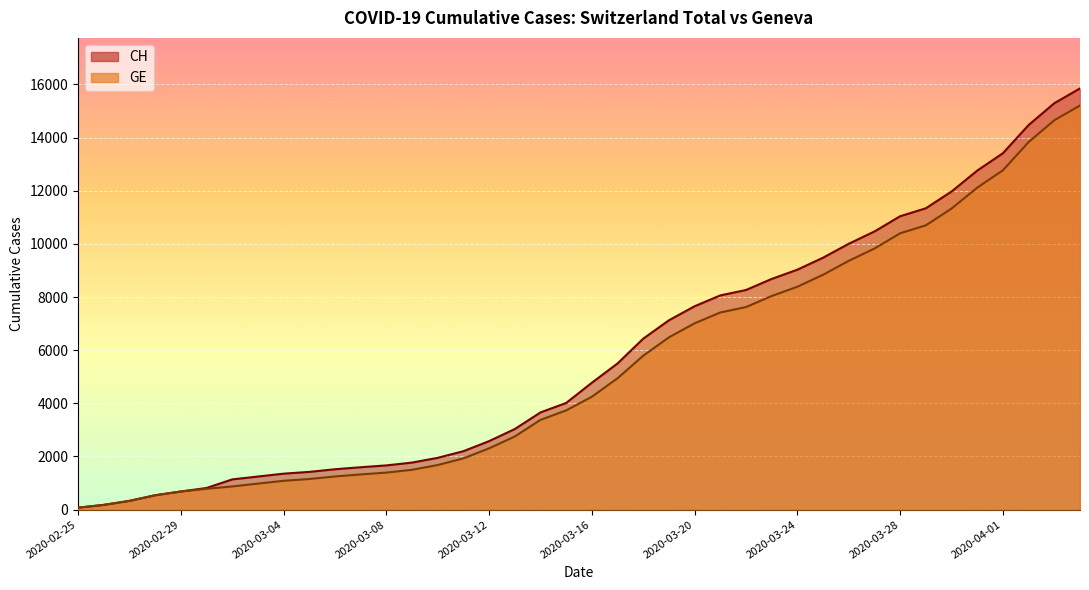

What is the spread (max minus min) of values at 2020-03-24?

642